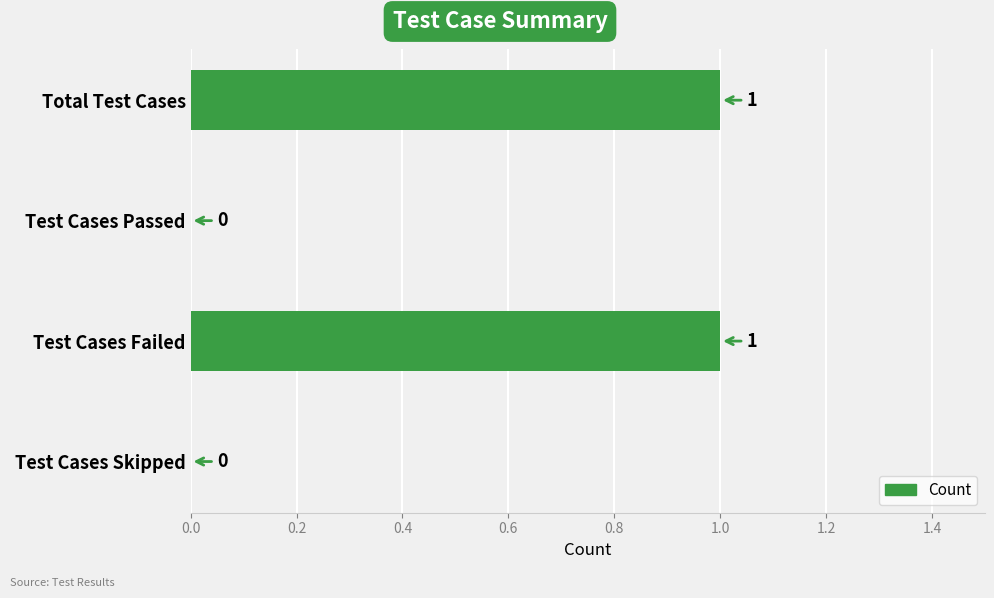

Reading top to bottom, what are all the values shown in this chart?

Total Test Cases=1	Test Cases Passed=0	Test Cases Failed=1	Test Cases Skipped=0